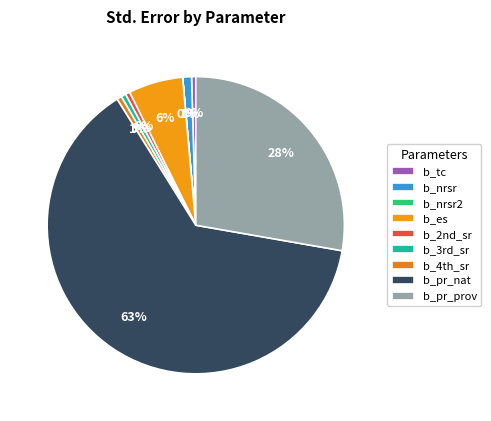

Count the number of slices in the pie.

9